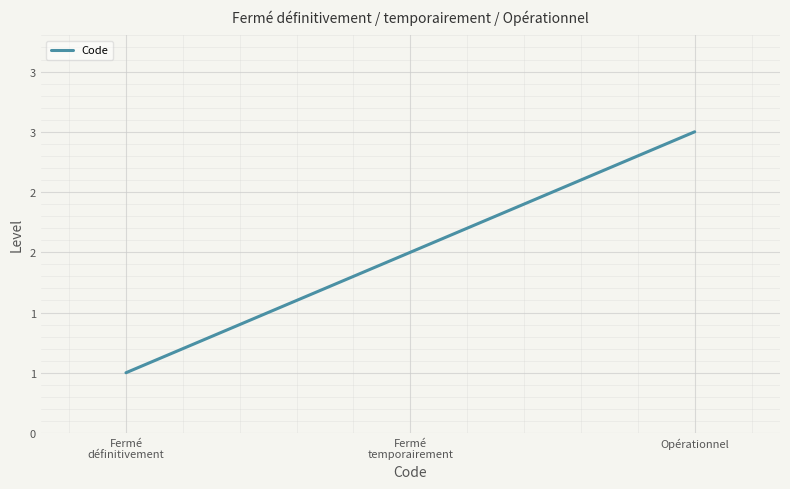

Does the chart display data point markers on the line(s)?

No